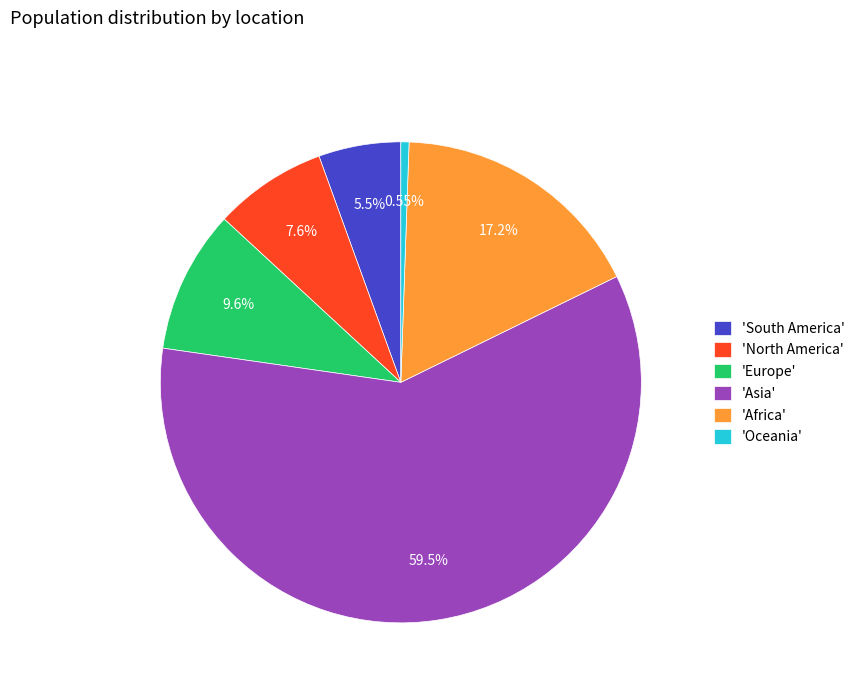

Between 'Asia' and 'South America', which is larger?

'Asia'